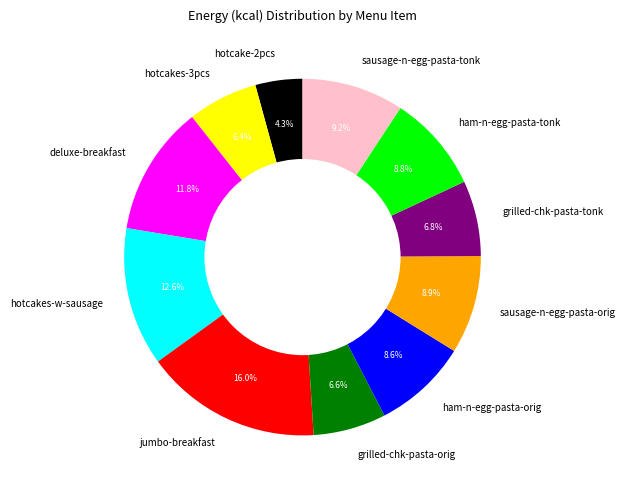

How many slices are in this pie chart?

11